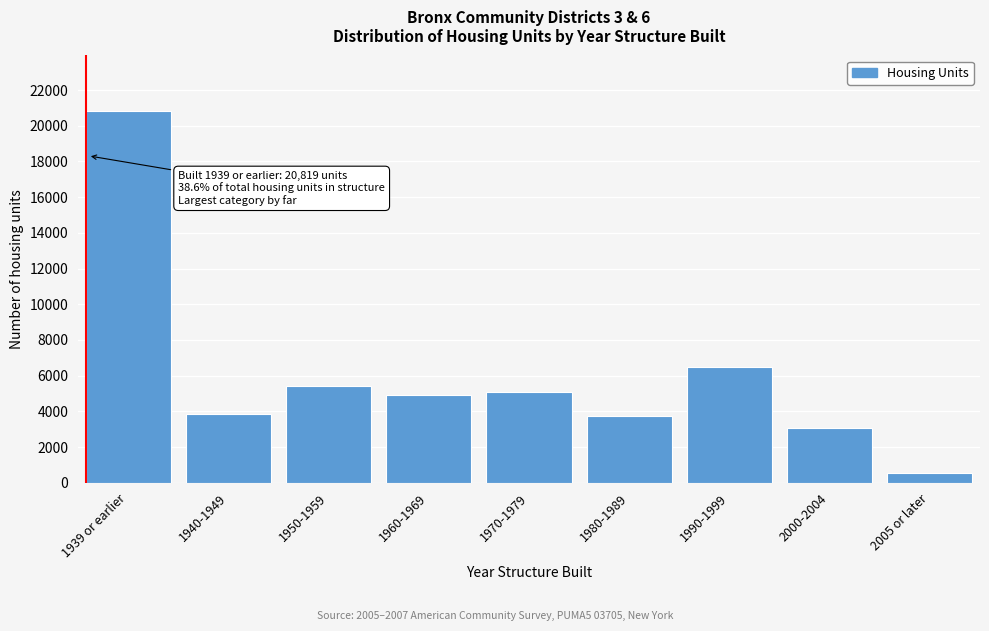

Reading left to right, list all the values displayed in this chart.

1939 or earlier=20819	1940-1949=3853	1950-1959=5424	1960-1969=4920	1970-1979=5074	1980-1989=3712	1990-1999=6505	2000-2004=3073	2005 or later=520